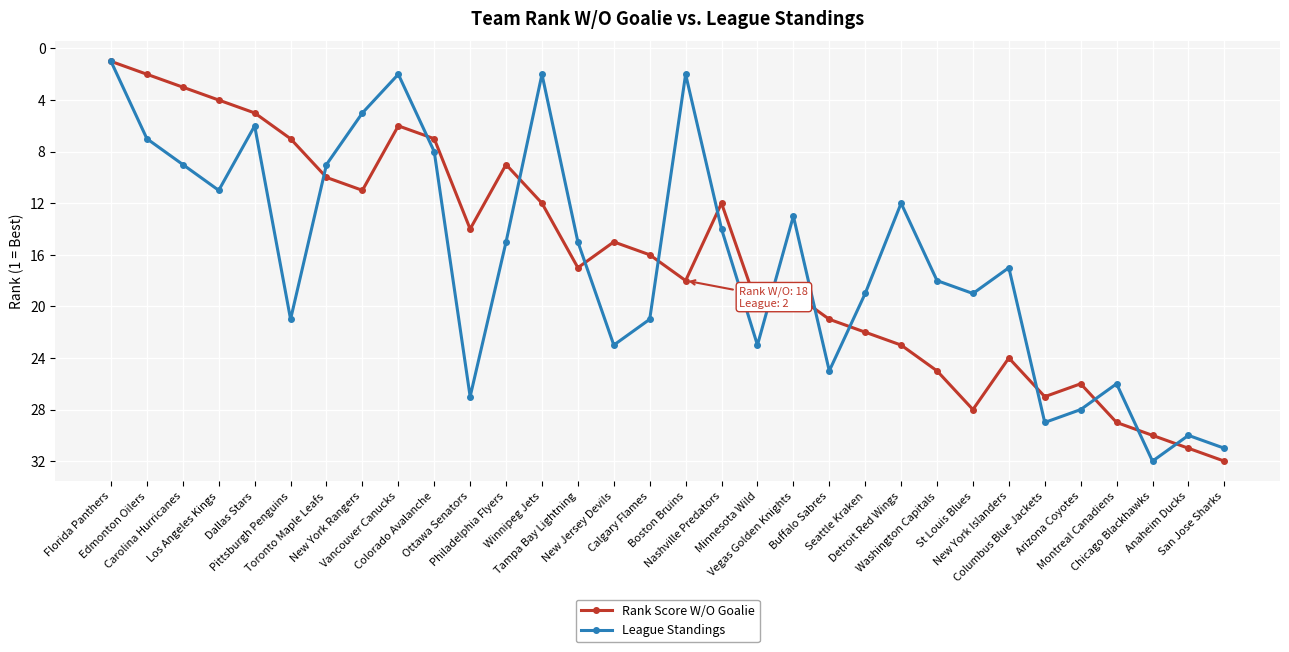

What position from the left is Ottawa Senators?

11